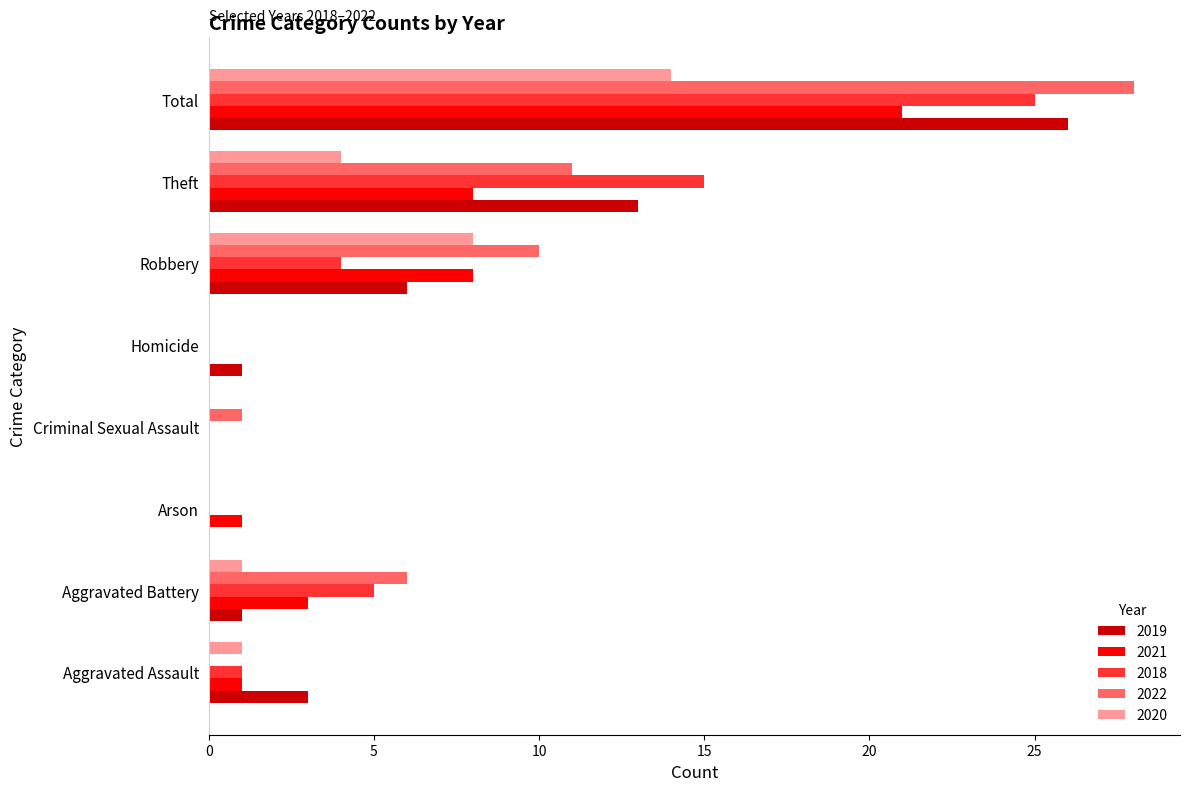

At which category does the chart reach its peak across all series?

Total